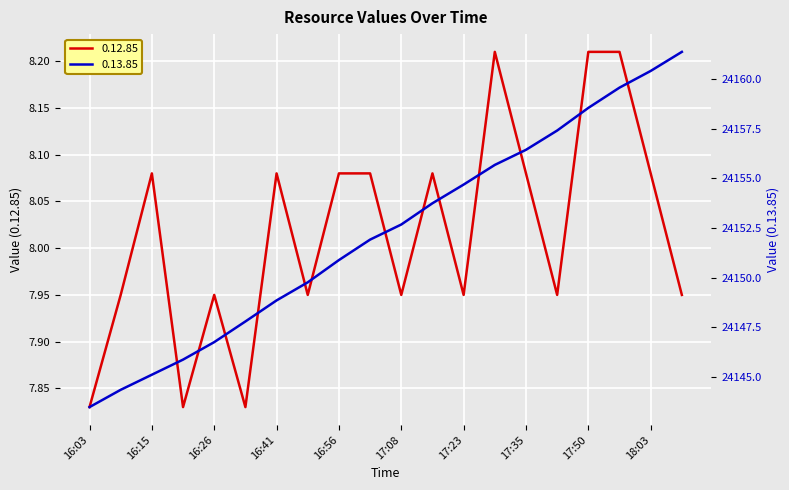

What is the difference between the maximum and minimum values in the 0.13.85 series?

17.9